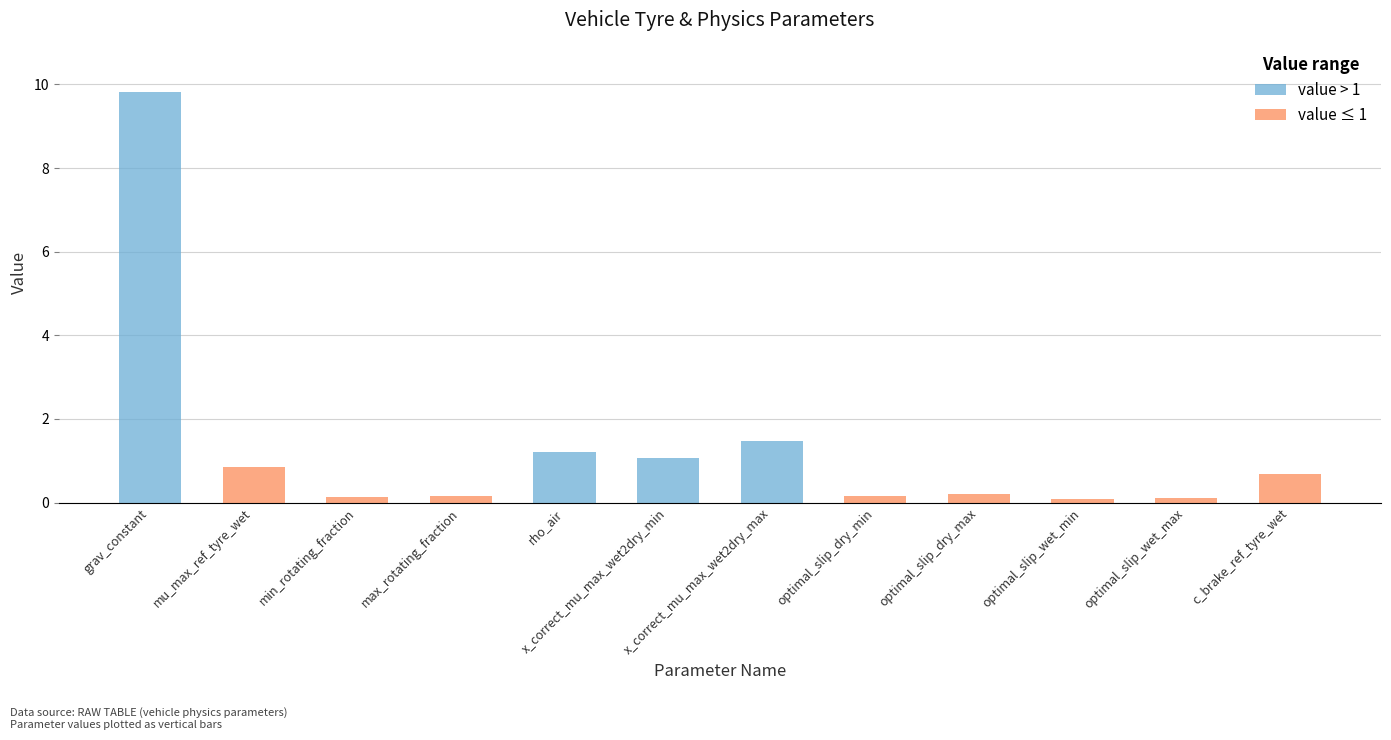

What is the maximum value for value > 1?

9.8